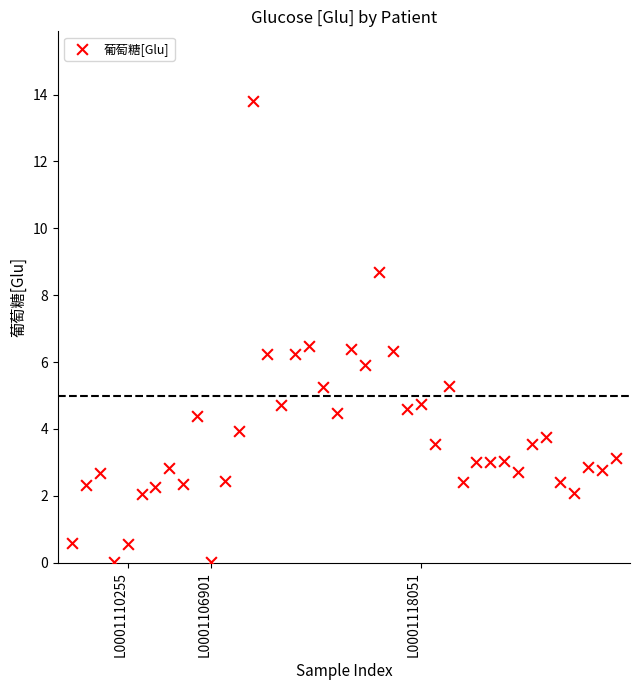

What is the range of Y values (max minus min)?

13.8